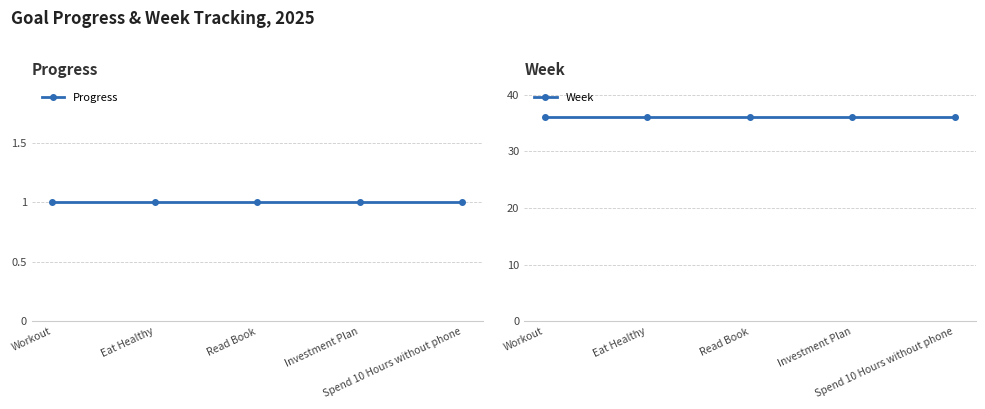

True or false: Week and Progress cross at least once.

False